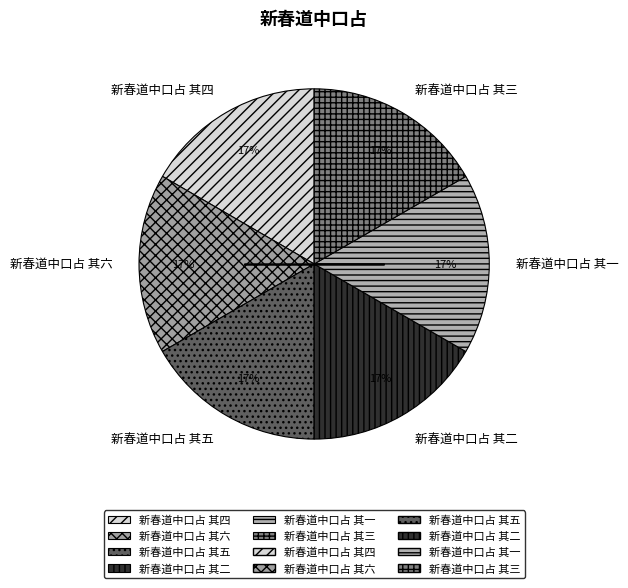

True or false: 新春道中口占 其三 accounts for 17% of the total.

True